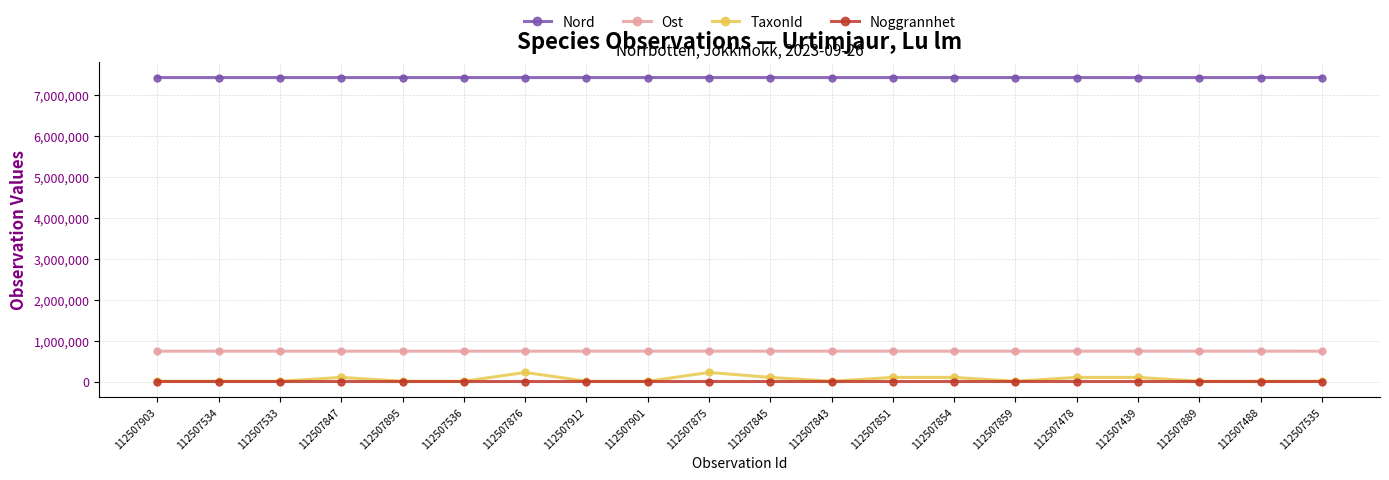

How many data points in TaxonId are less than 6461?

10